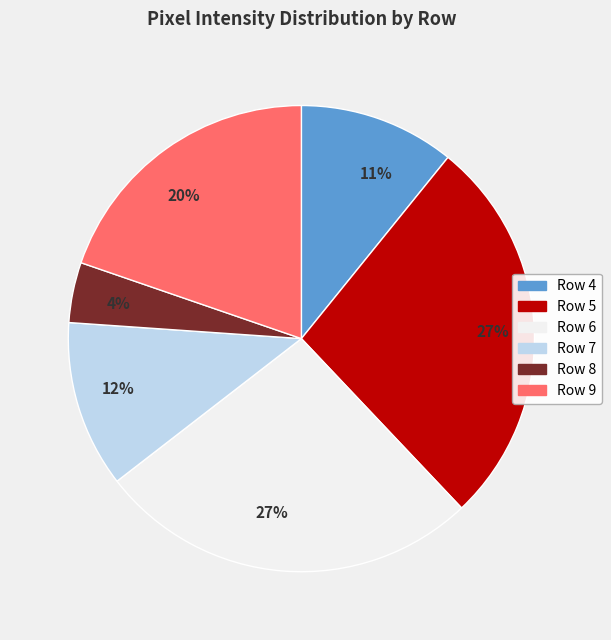

How many slices are in this pie chart?

6